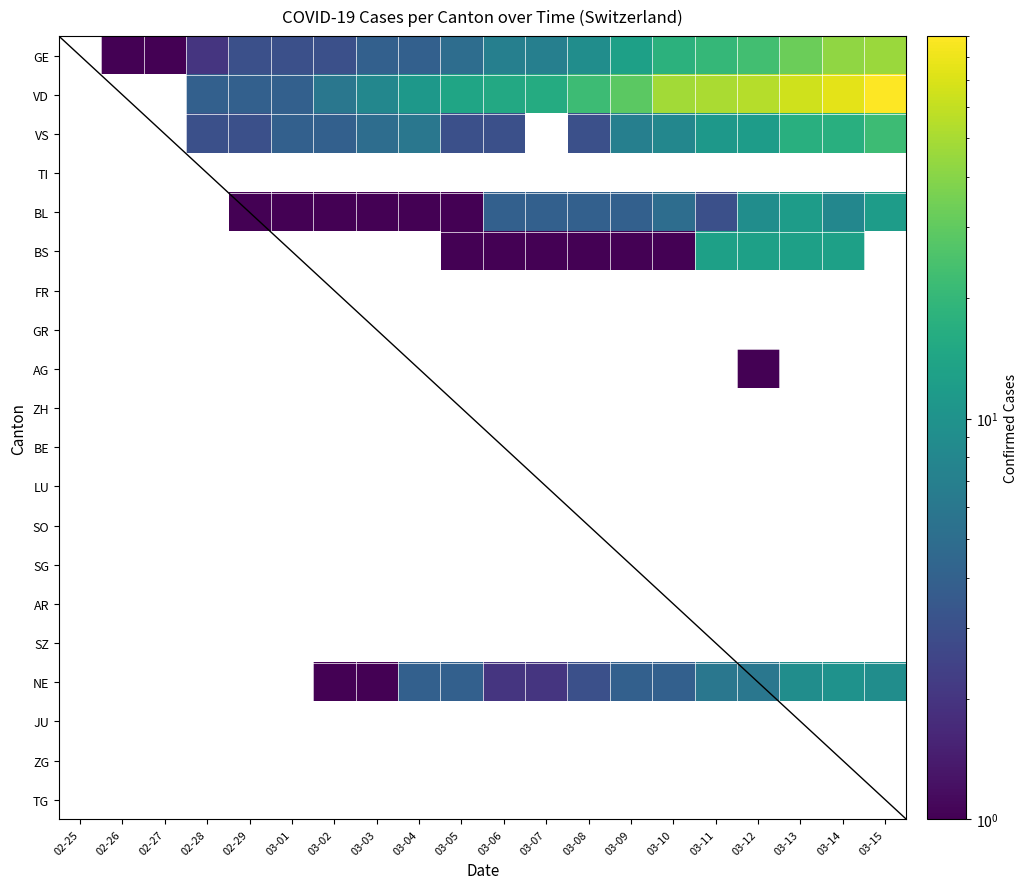

Which label corresponds to the smallest value in the chart?

02-25